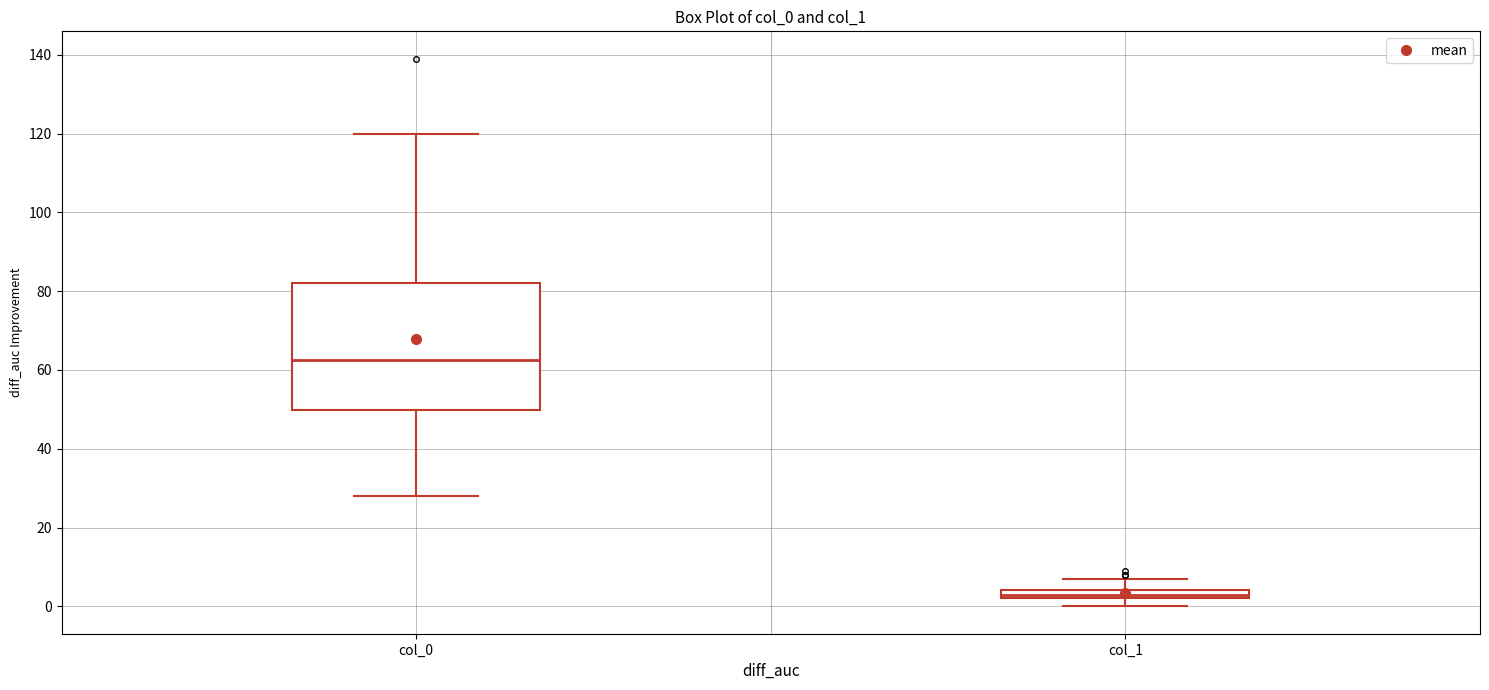

Comparing the boxes themselves (not the whiskers), which one is the tallest?

col_0